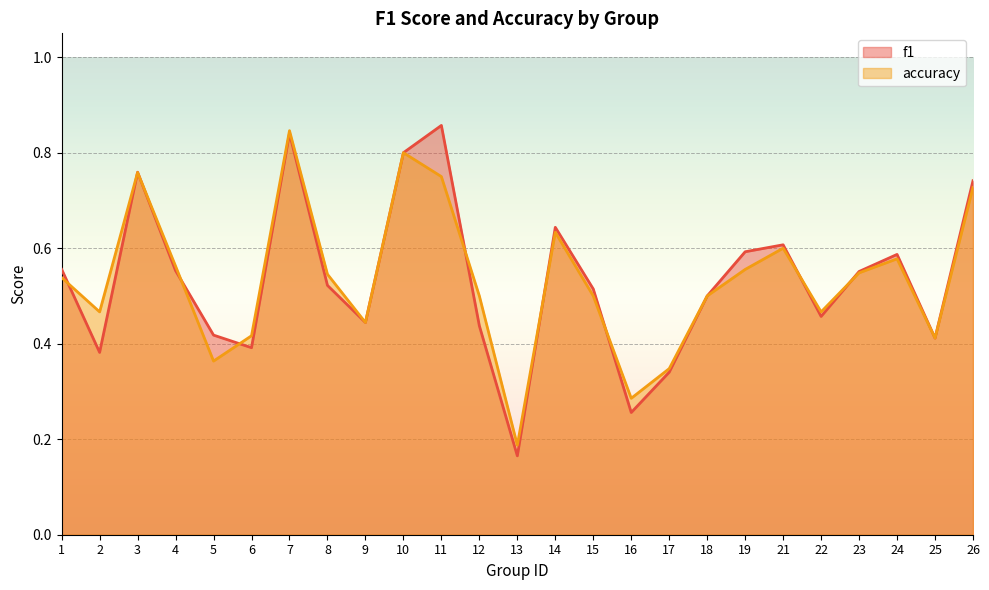

Rank the series at 14 from highest to lowest value.

f1, accuracy